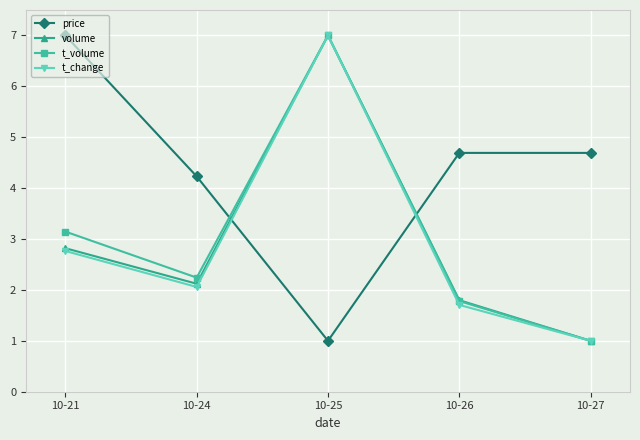

What value does the t_change series have at 10-26?

1.7